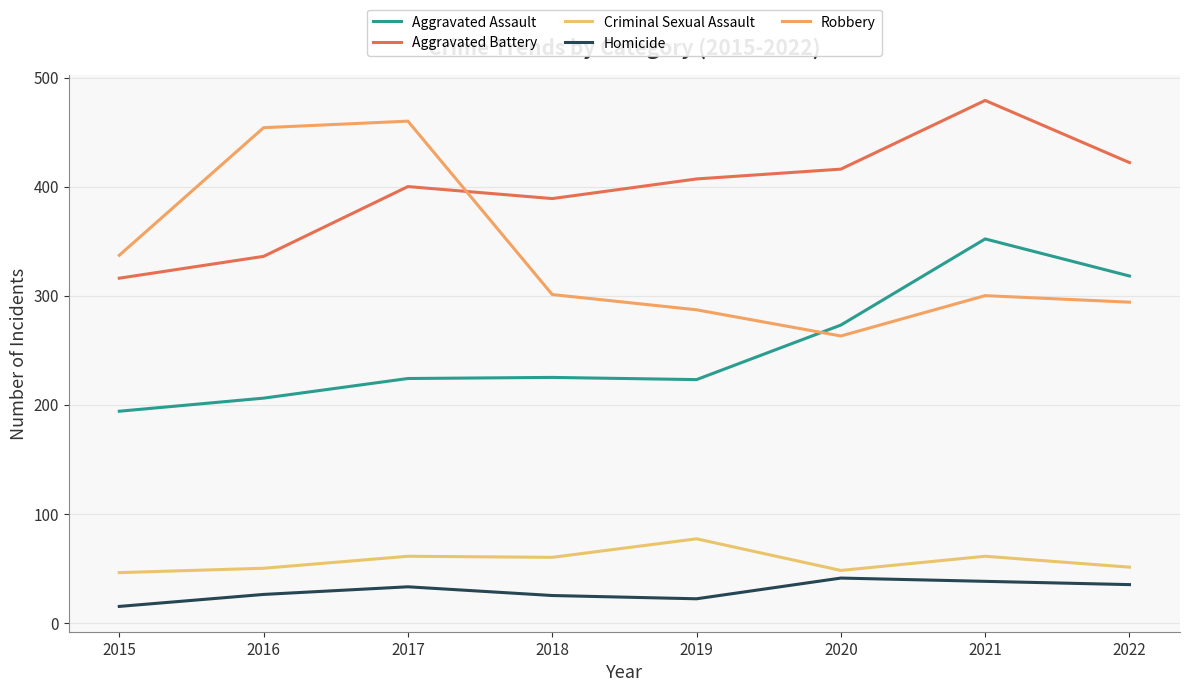

How many lines are shown in the chart?

5